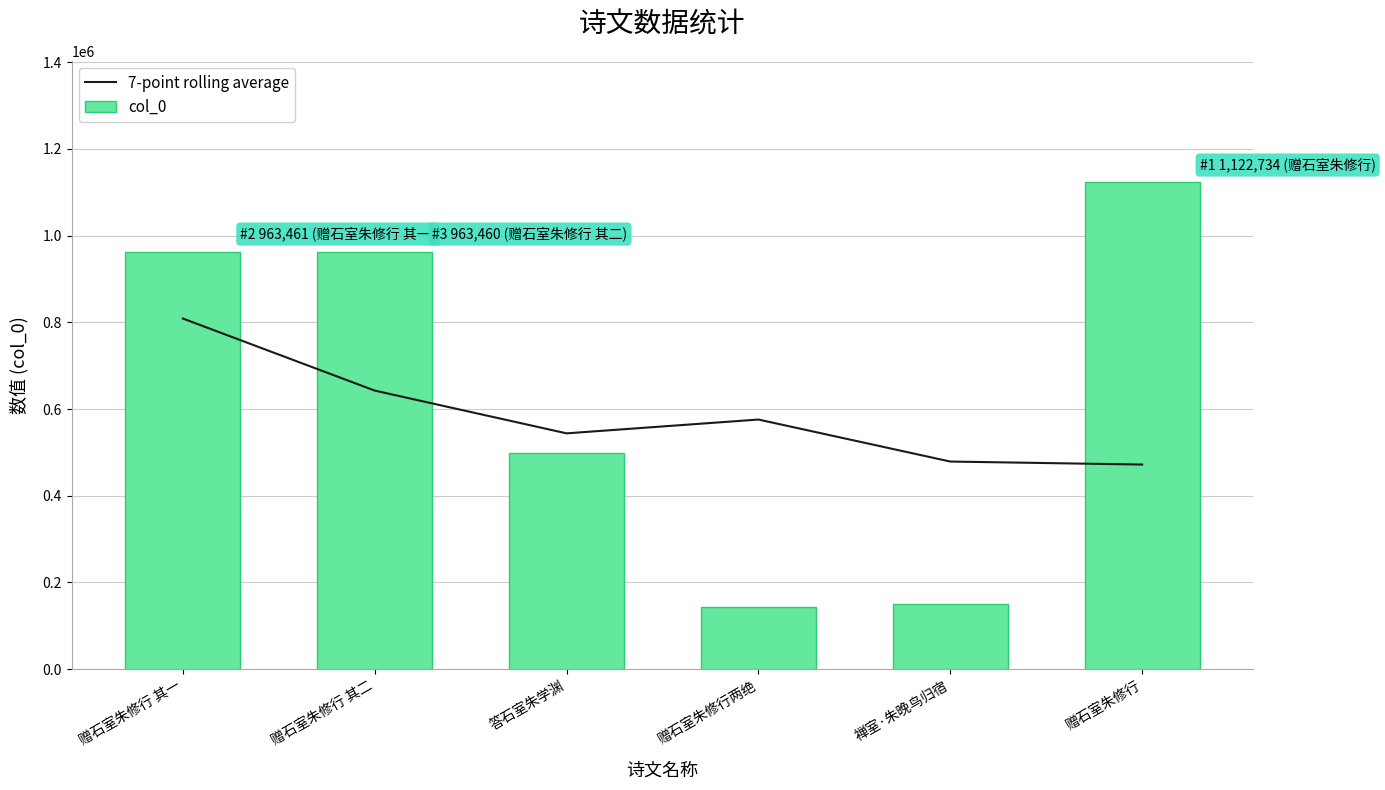

True or false: 7-point rolling average has a value of 575876.0 at 赠石室朱修行两绝.

True